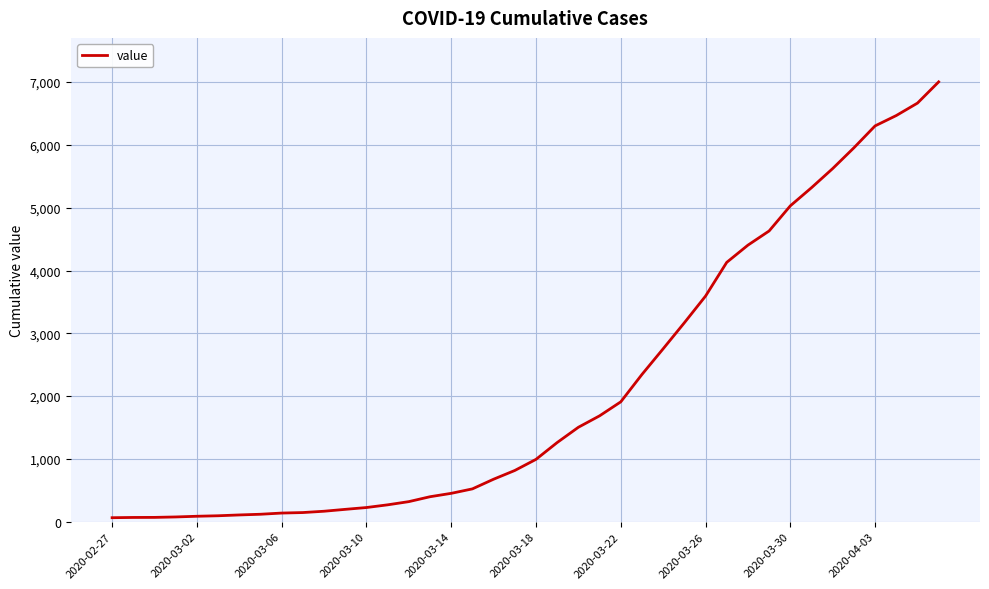

What is the maximum value shown in the chart?

7004